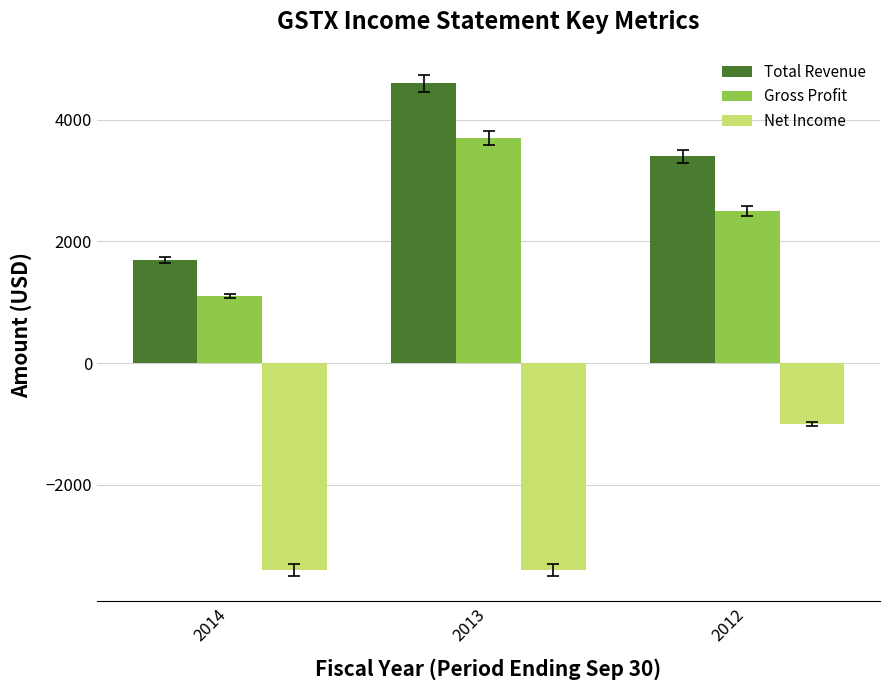

How many bars are there in each group?

3